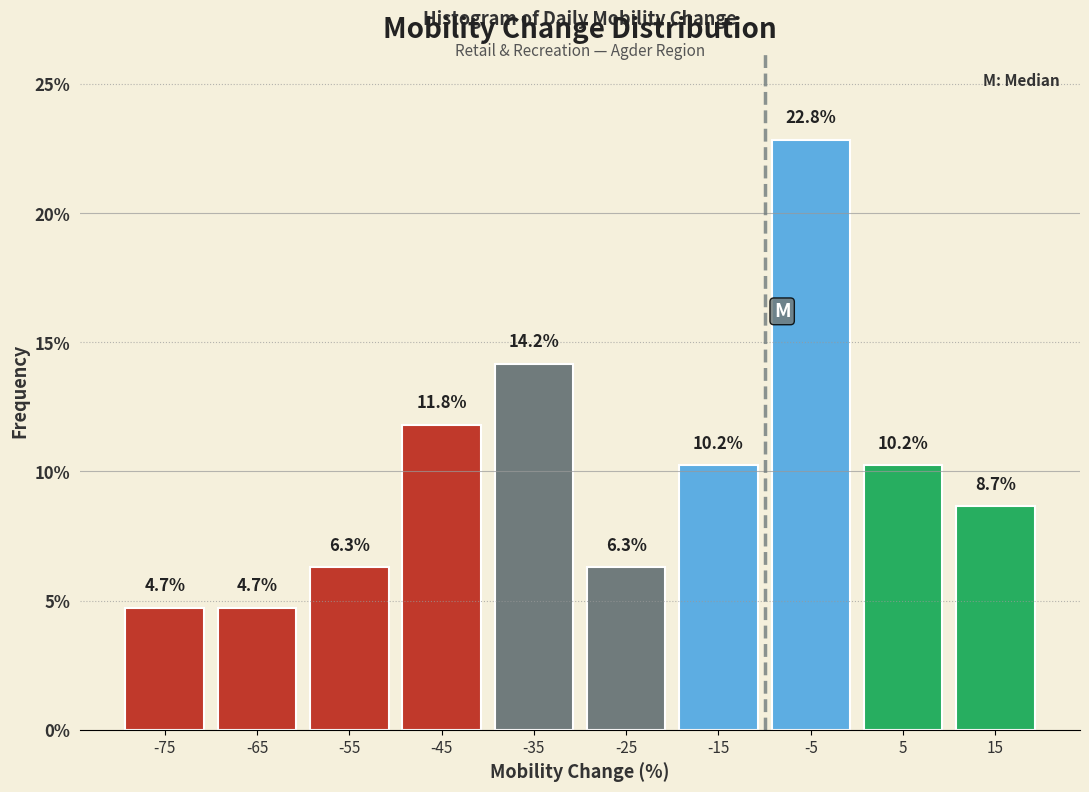

Which range on the x-axis has the tallest bar?

-10 to 0